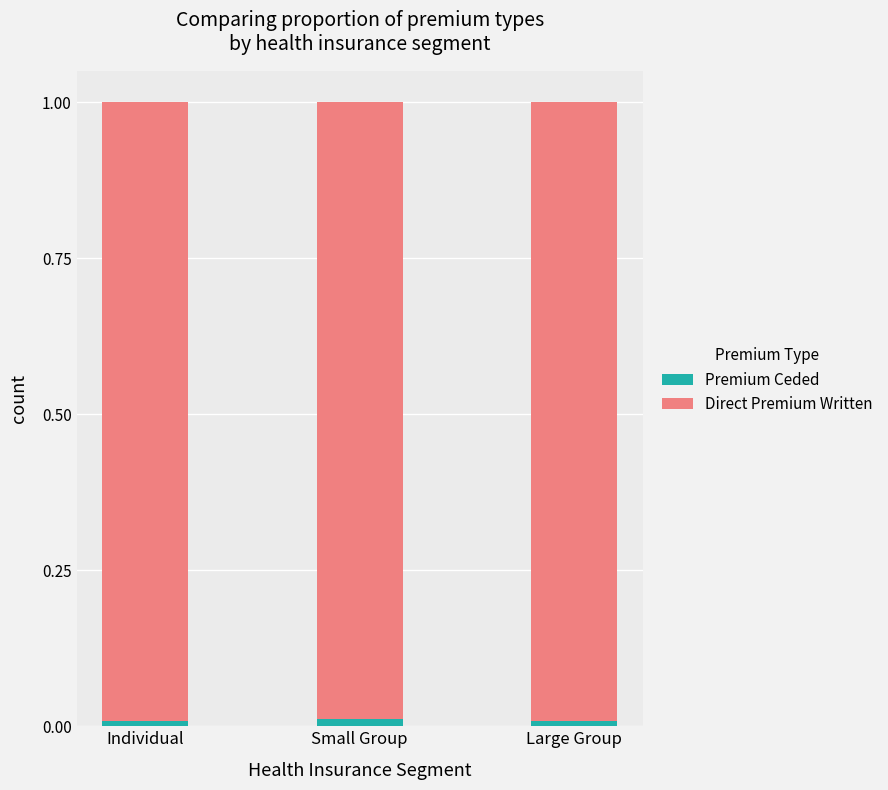

Is it true that Premium Ceded equals 0.0 at Large Group?

True